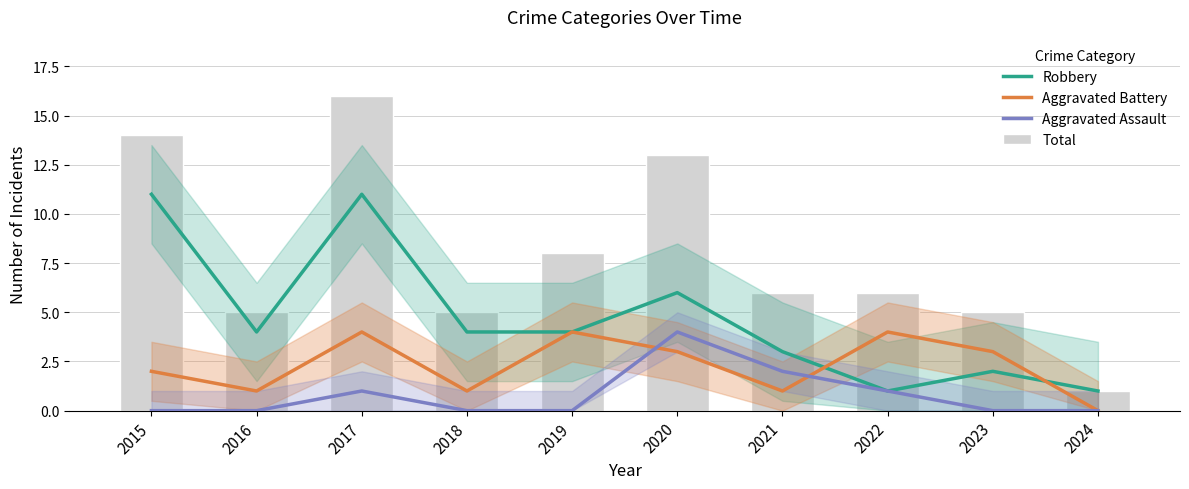

What is the total value across all series at 2019?

16